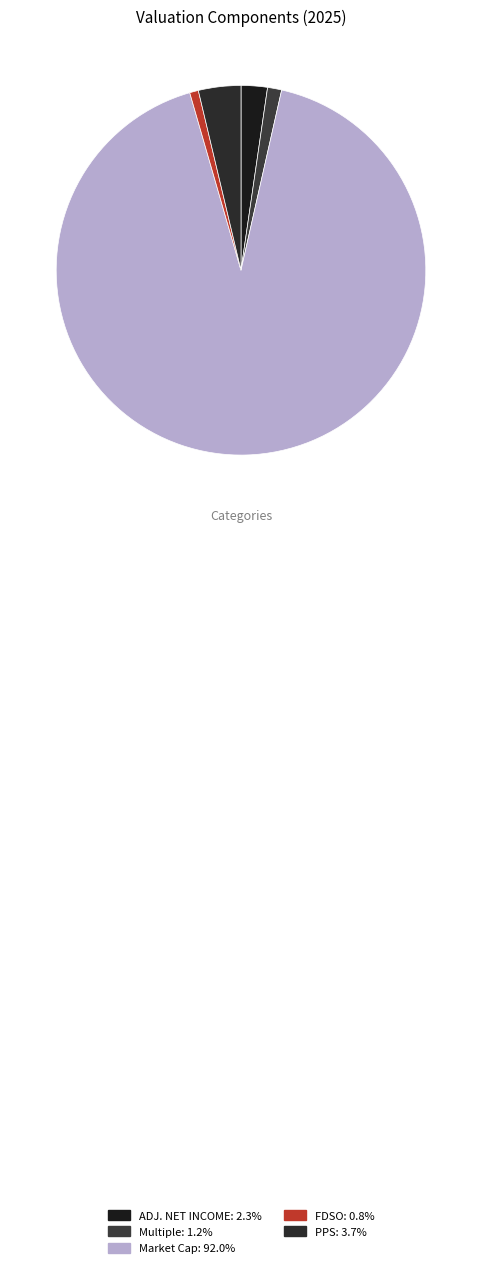

Count the number of slices in the pie.

5